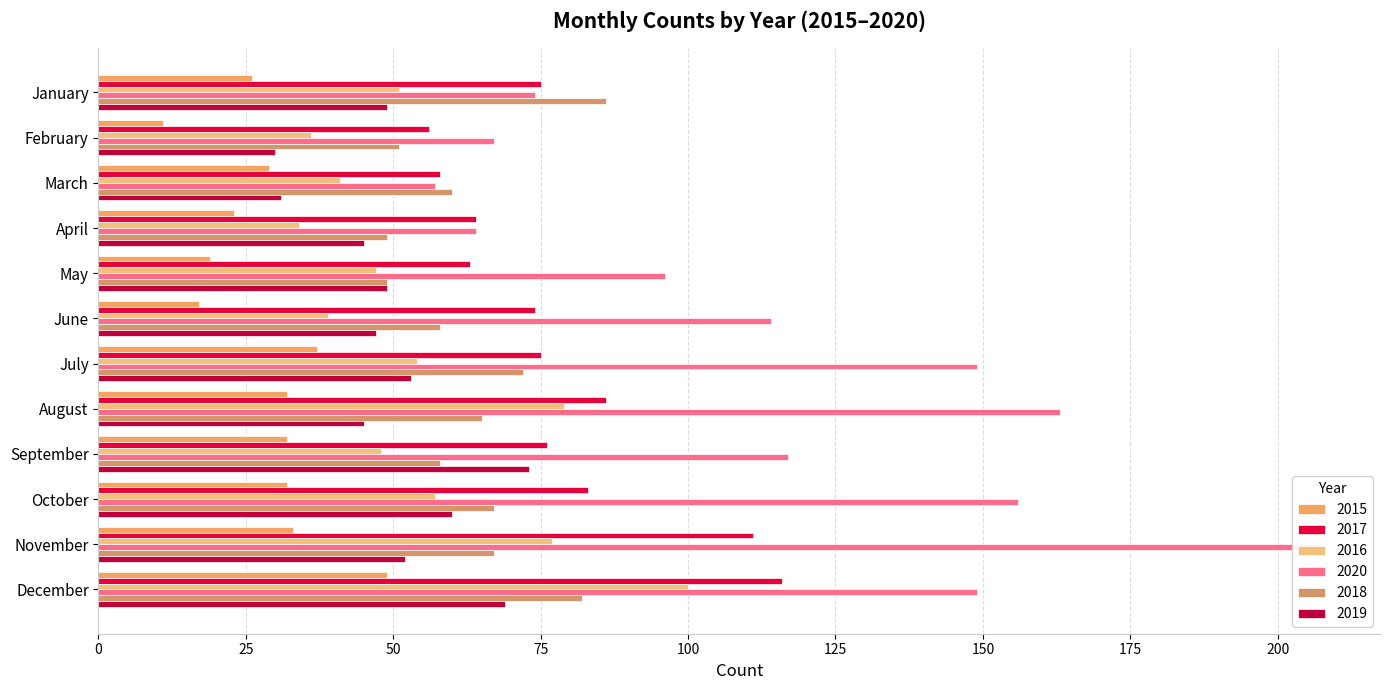

How many values in the 2017 series exceed 75?

5